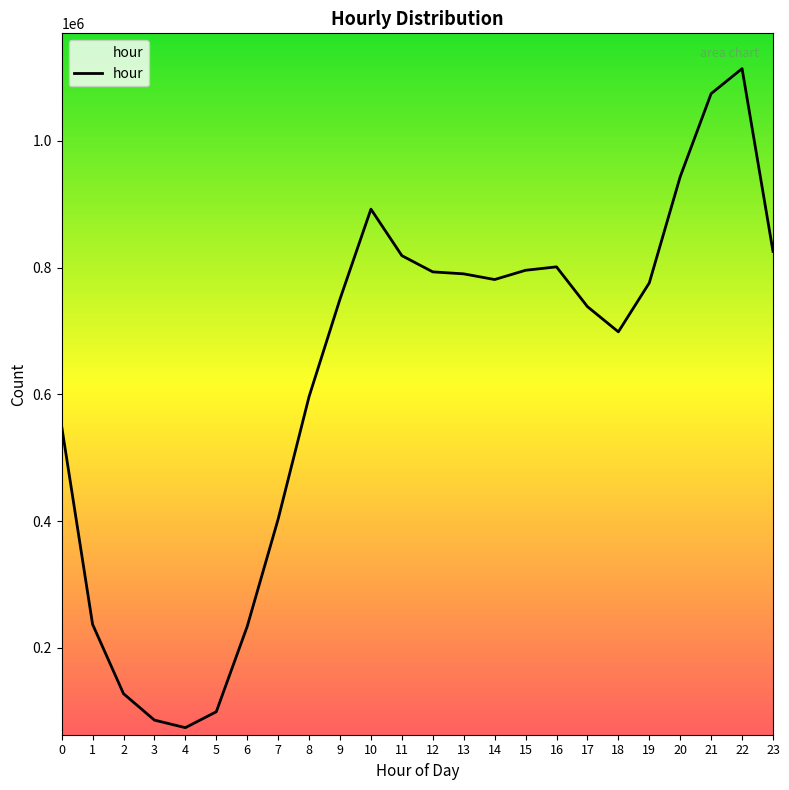

What is the maximum value shown in the chart?

1114113